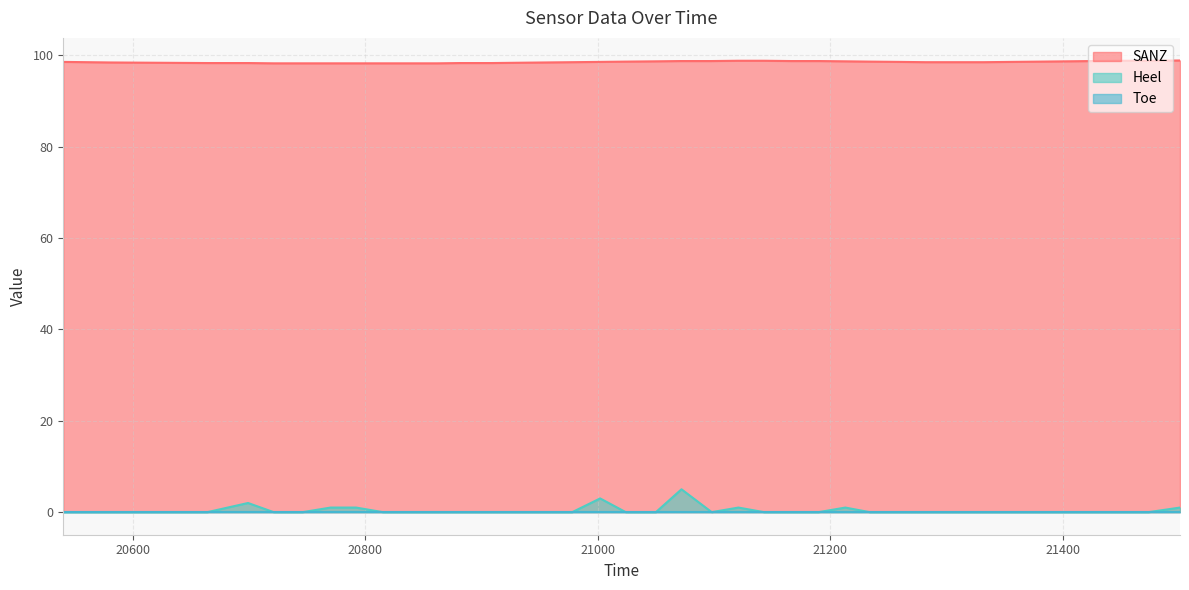

True or false: SANZ has more than 2 interior local peaks.

False